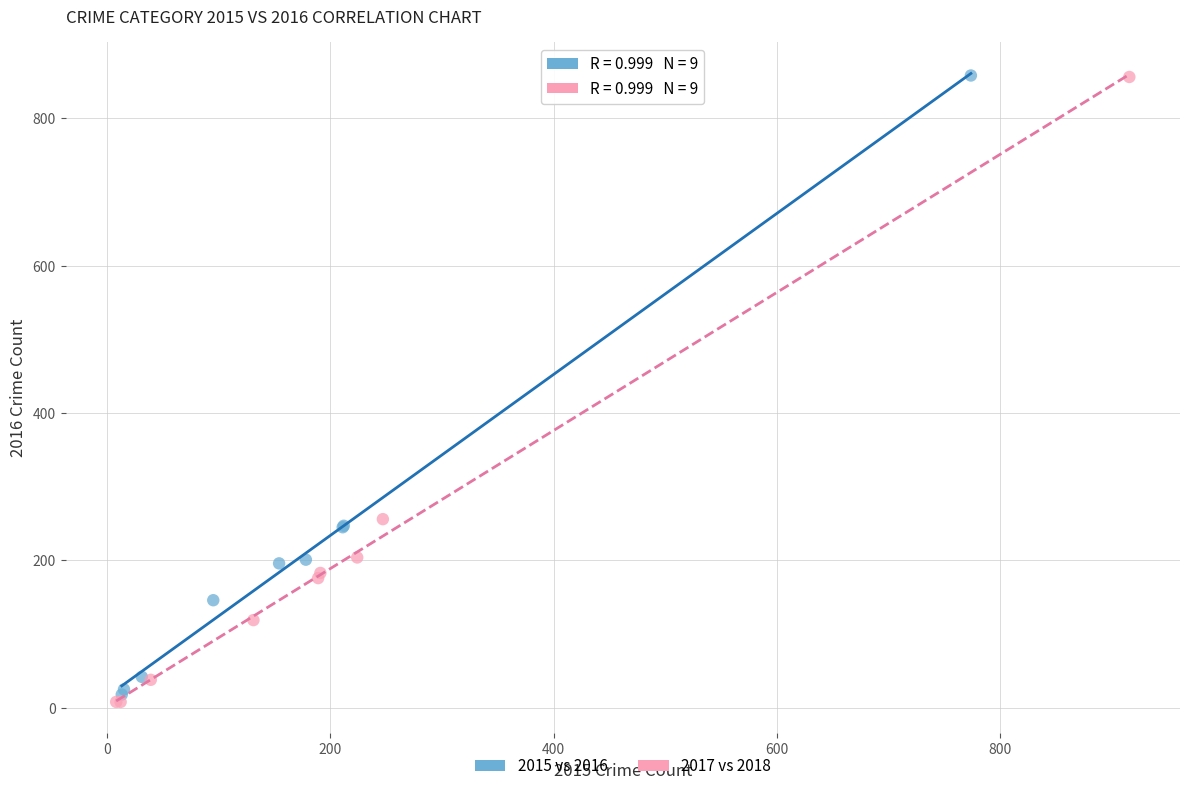

Which series has the widest spread of Y values?

2017 vs 2018